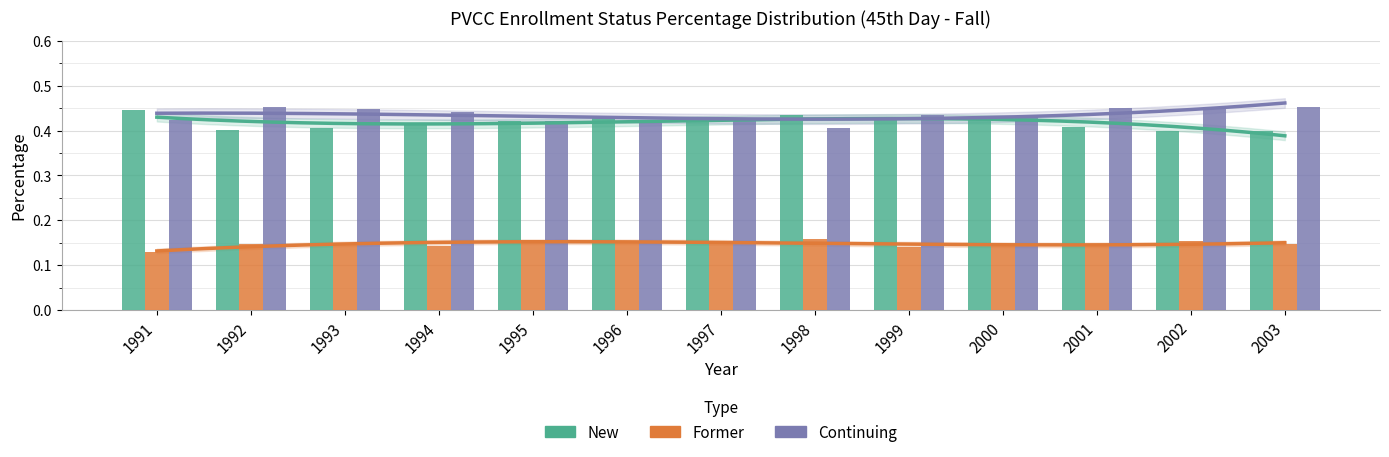

What is the value of the Continuing bar at the 6th from the left?

0.4